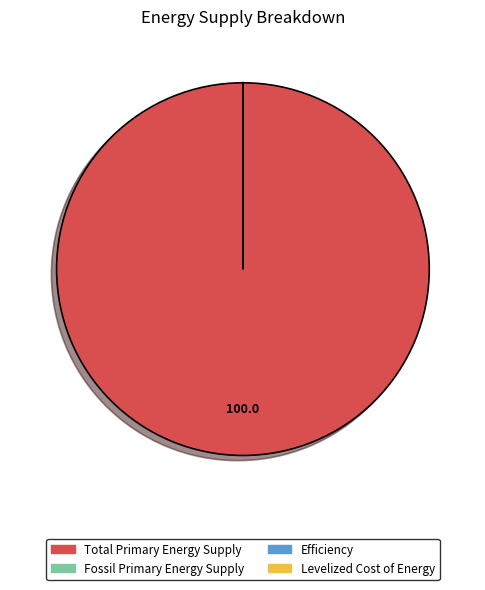

Is there any slice that represents more than half of the pie?

Yes